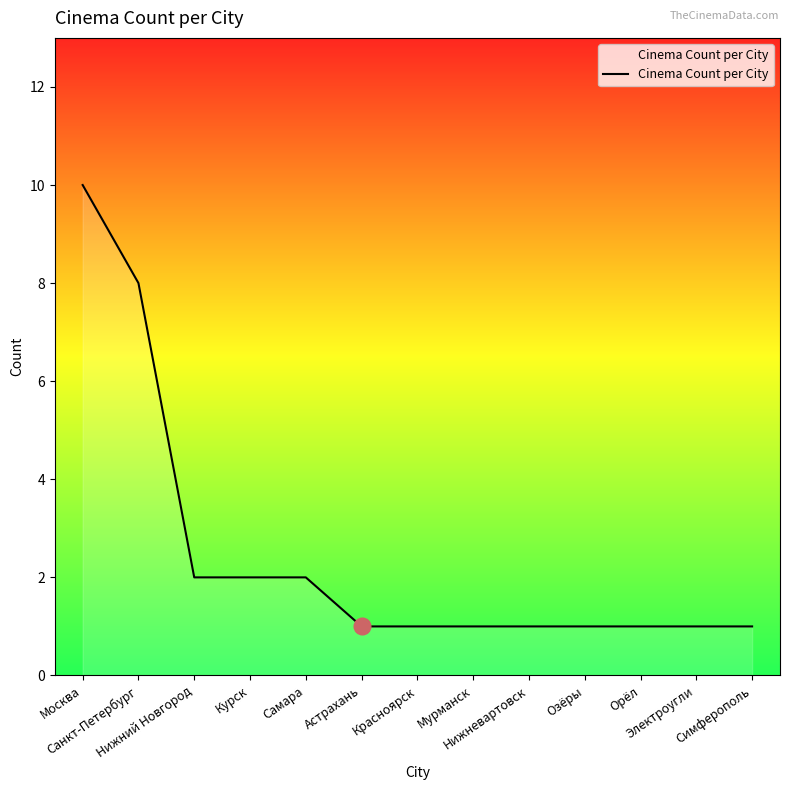

Read the value at Астрахань.

1